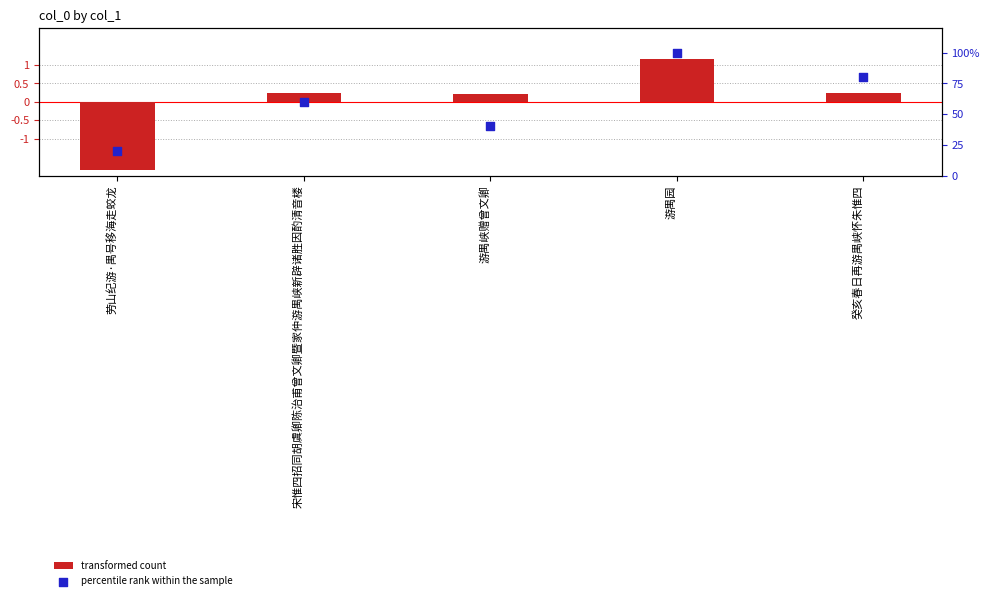

At how many categories does at least one series exceed 85?

1